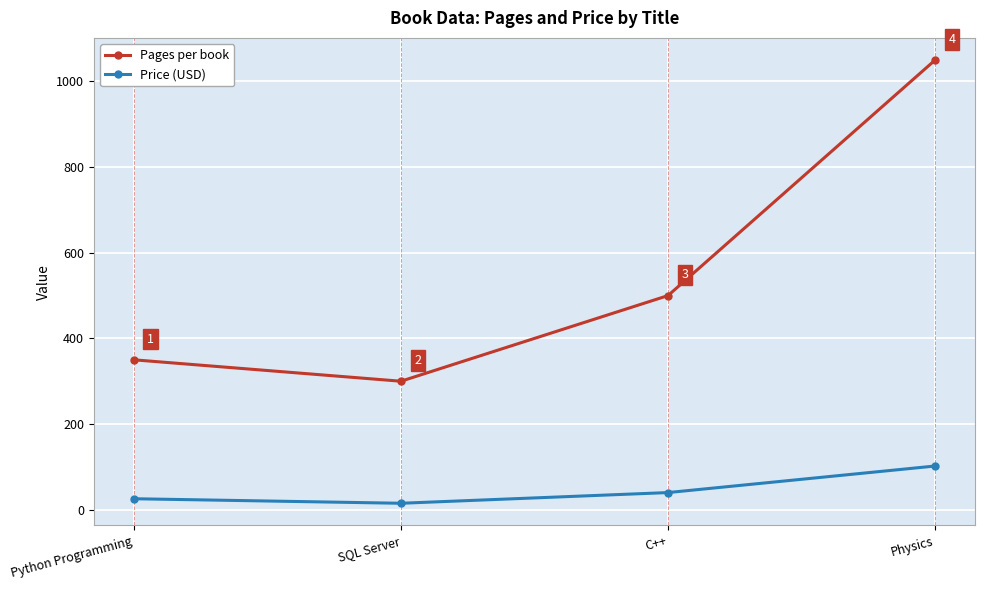

What is the maximum value for Pages per book?

1050.0